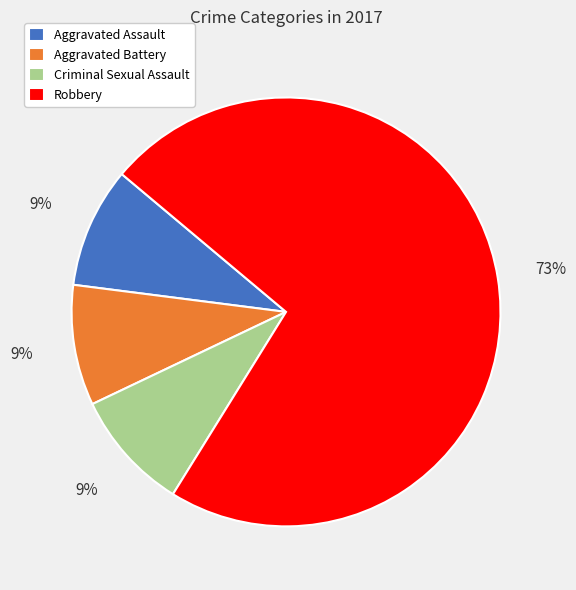

True or false: Robbery accounts for 73% of the total.

True